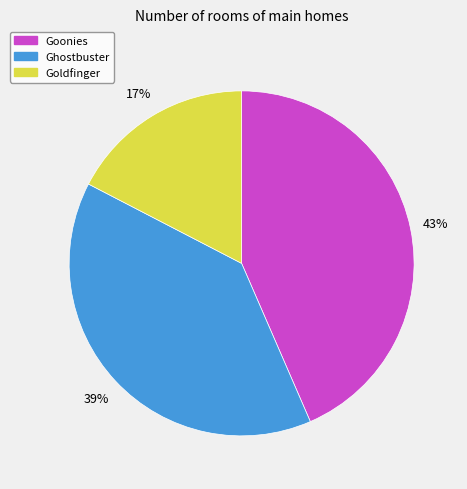

To the nearest percent, what is the difference between the Ghostbuster and Goldfinger slice percentages?

22%